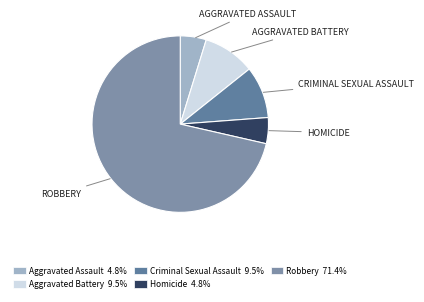

How many slices are in this pie chart?

5